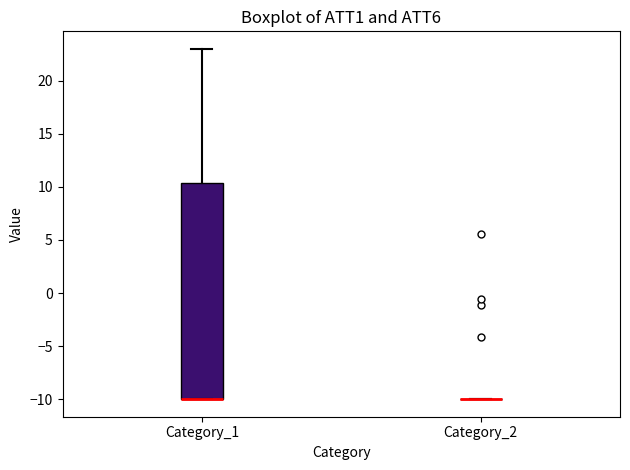

Reading left to right, transcribe this box plot: for each box, give where its median line is, the range the box spans, and where its two whiskers end, as read against the y-axis. The values are not printed on the chart, so give them approximately, as read against the axis.

Category_1: median -10.0 (drawn on the box's lower edge), box -10.0 to 10.5, whiskers -10.0 to 23.0
Category_2: box collapsed to a line at -10.0, whiskers -10.0 to -10.0